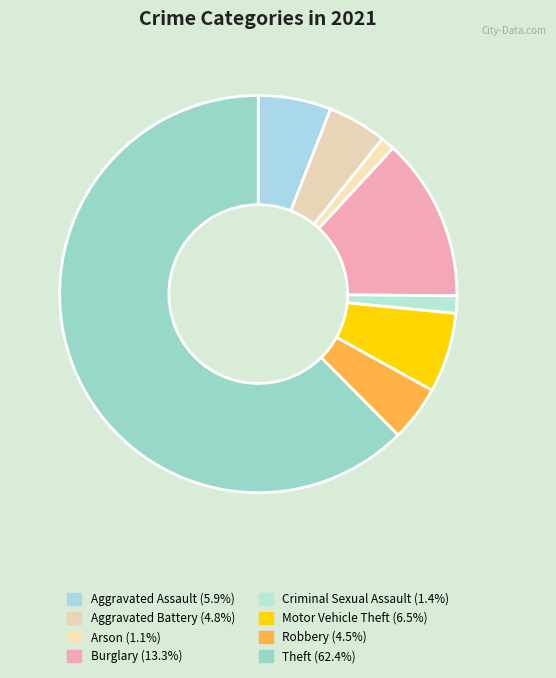

Does any single category account for the majority?

Yes